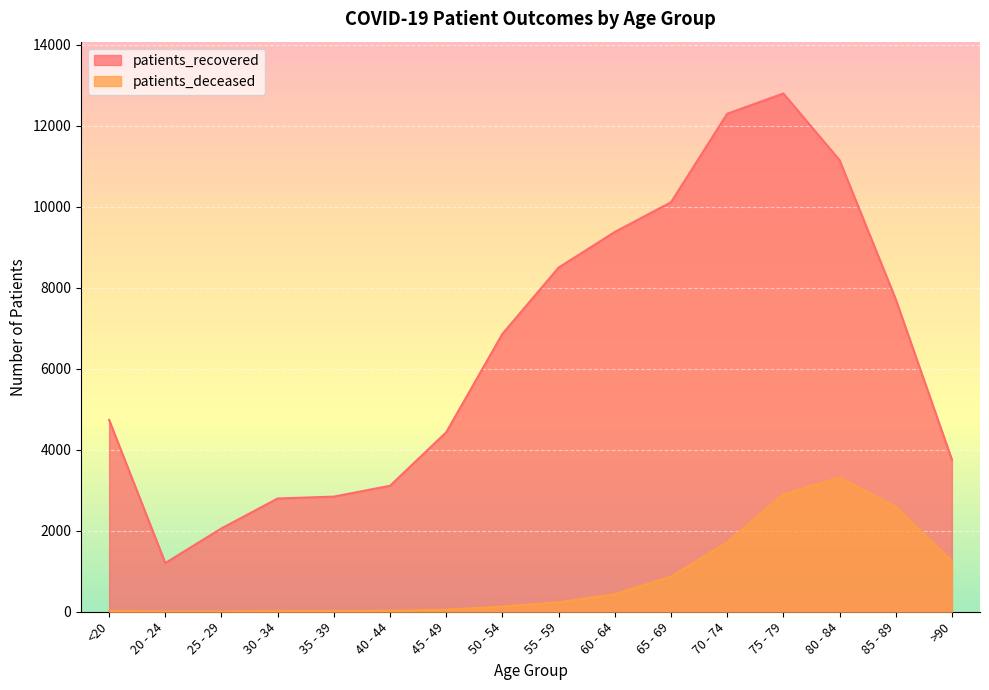

At which label does patients_recovered first exceed 6859?

55 - 59